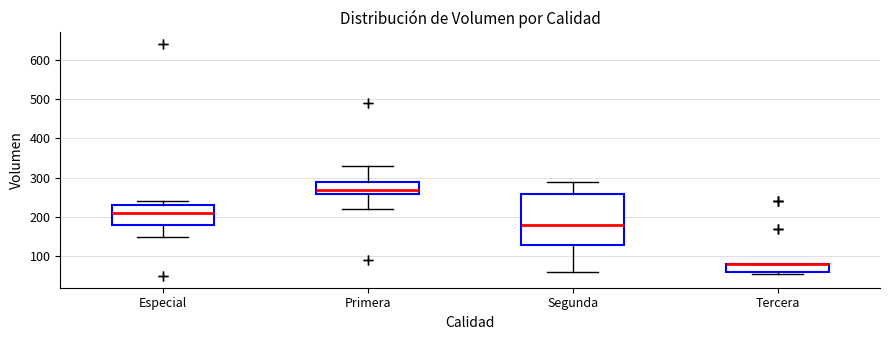

Where does the lower whisker of the box for Primera end on the y-axis? The values are not printed on the chart, so give them approximately, as read against the axis.

220